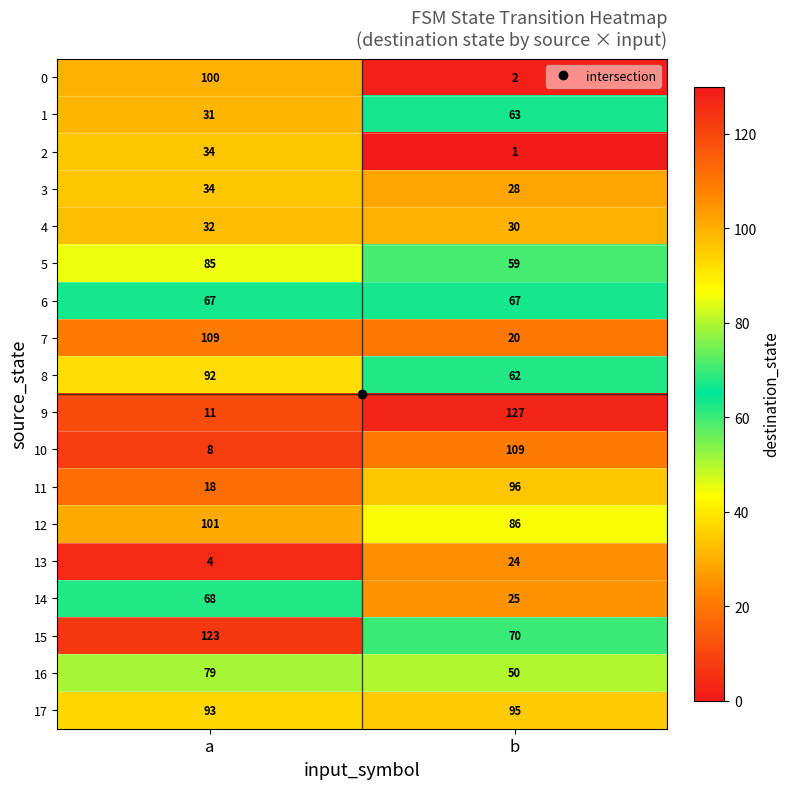

Read the 9 value at b, to the nearest 50.

150